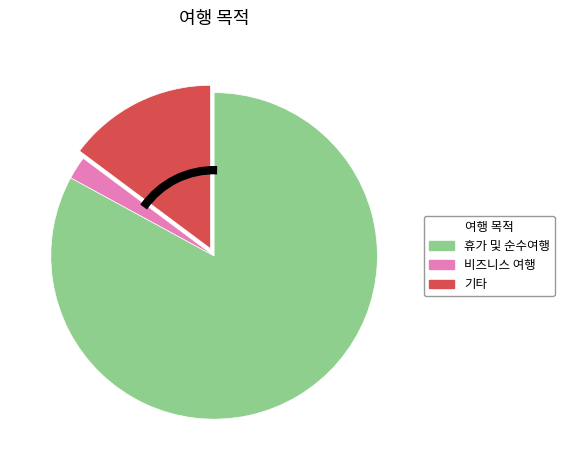

Is it true that 휴가 및 순수여행 is 75% of the pie?

False